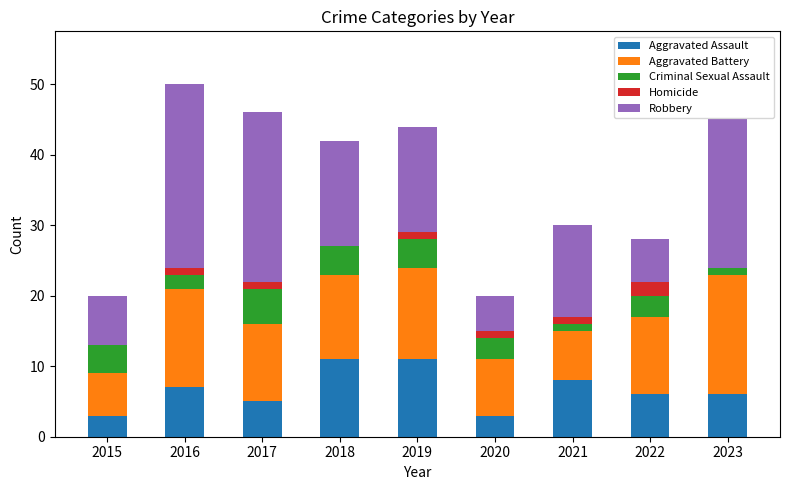

Does the chart contain stacked bars?

Yes